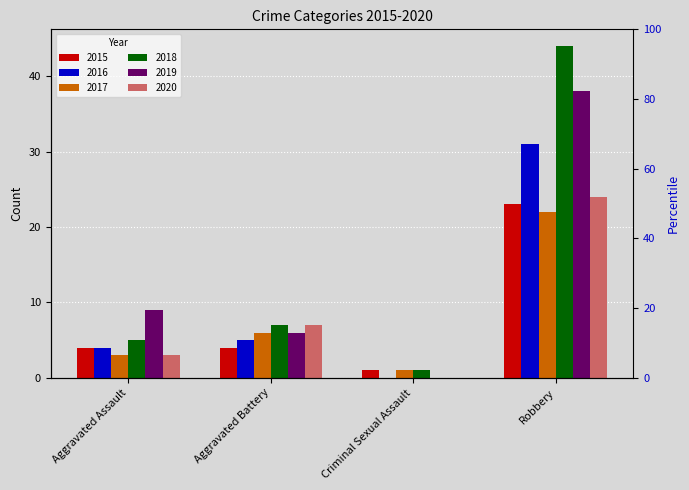

How many values in the 2017 series exceed 6?

1